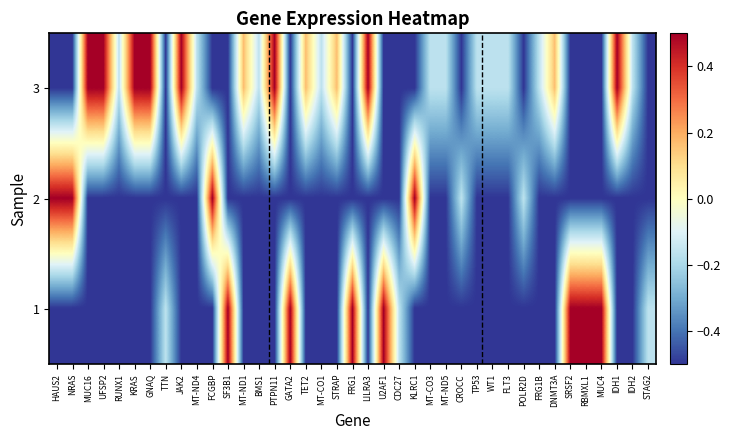

Rank the series at BMS1 from highest to lowest value.

3, 2, 1